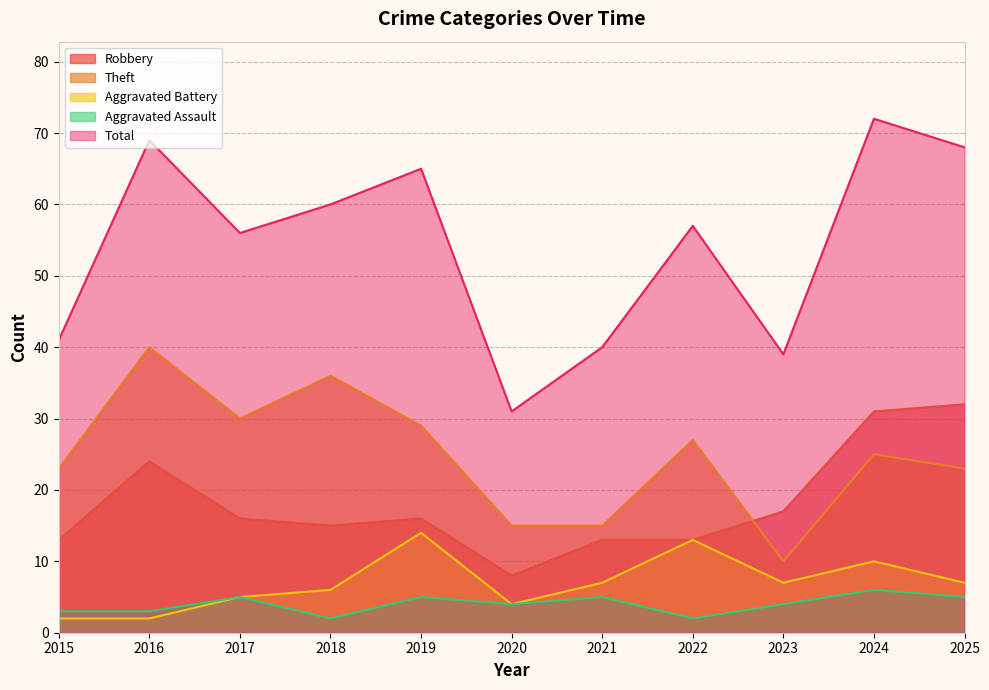

Does the chart display data point markers on the line(s)?

No